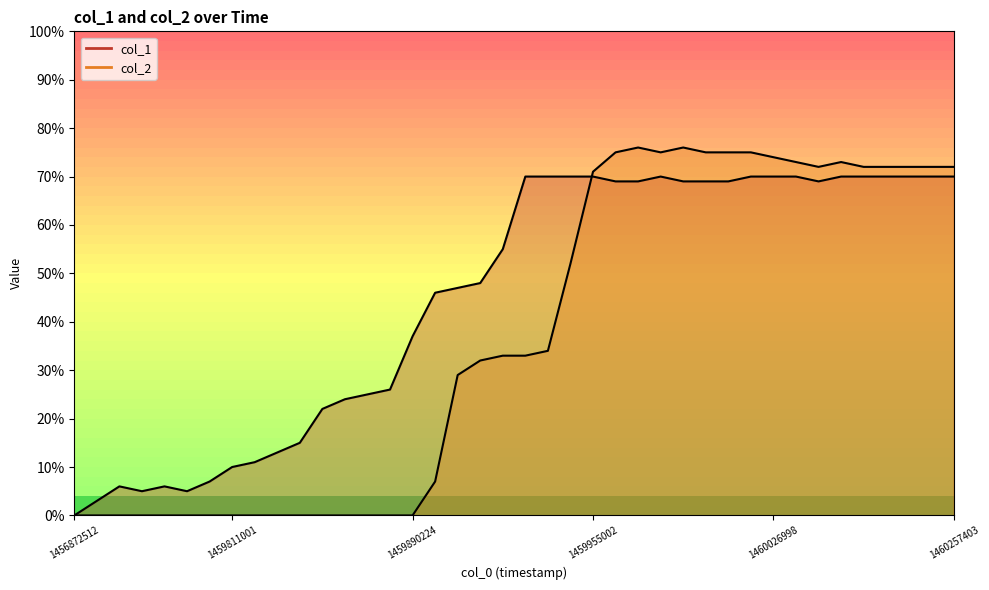

At which category is the sum across all series the highest?

25